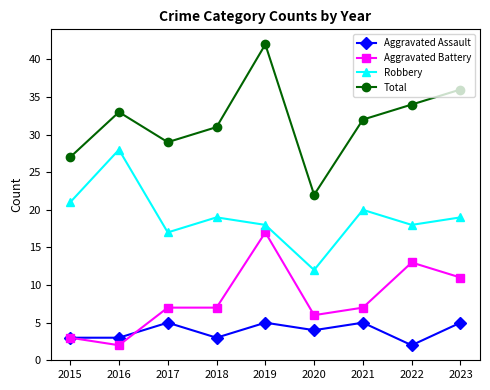

List the series in order of their peak value, highest first.

Total, Robbery, Aggravated Battery, Aggravated Assault